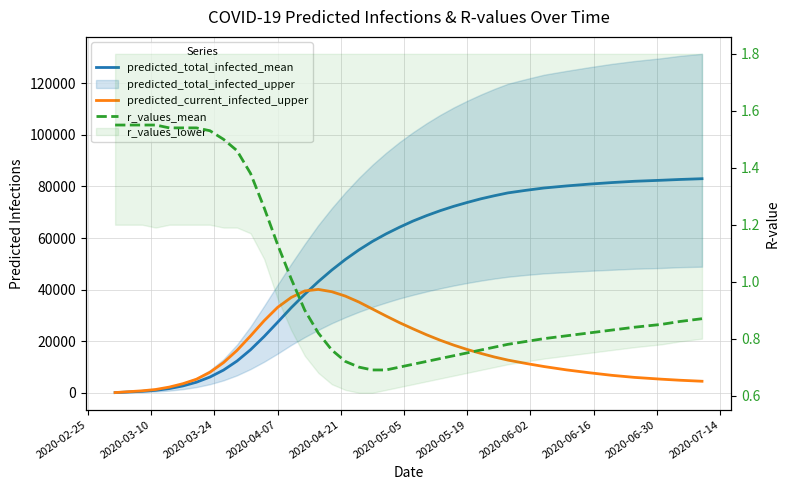

How many lines are shown in the chart?

3